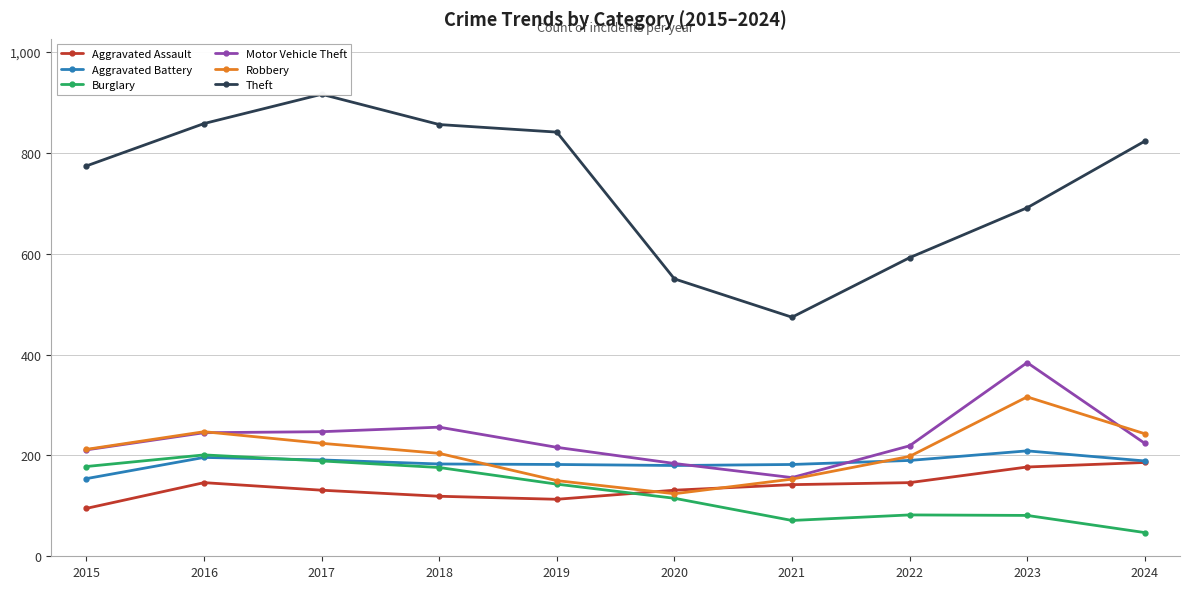

Does the chart have visible grid lines?

Yes